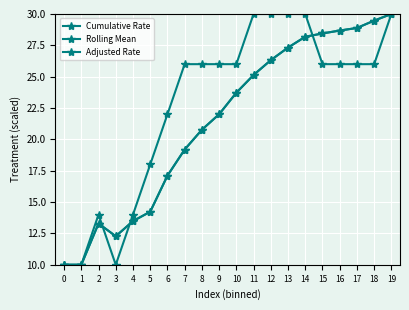

Is it true that Rolling Mean equals 10.0 at 0?

True